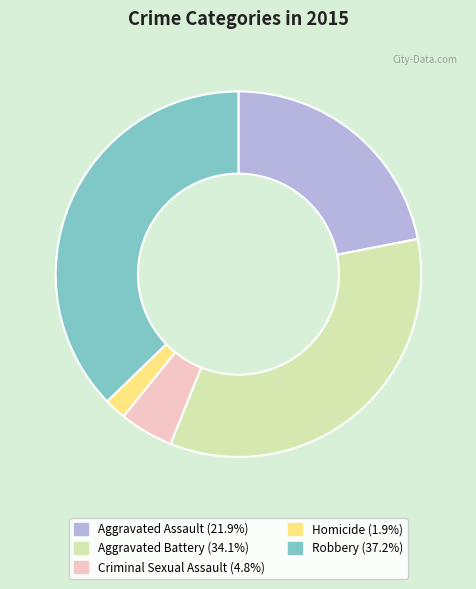

True or false: Aggravated Battery accounts for 28% of the total.

False